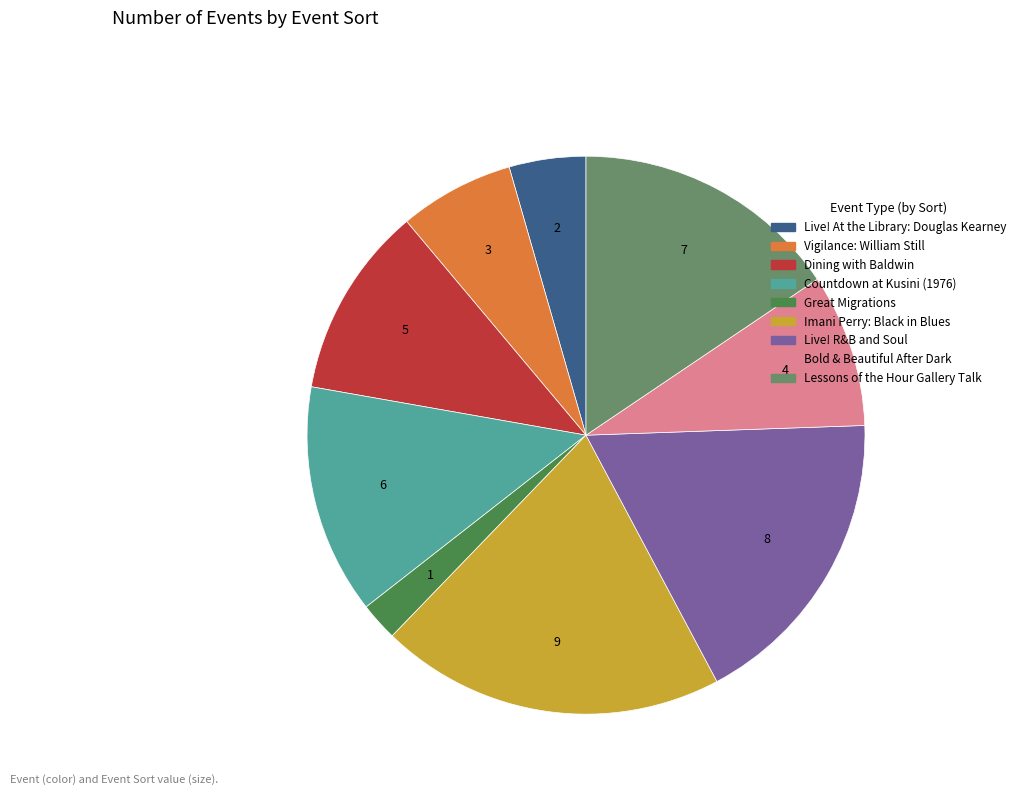

Is there any slice that represents more than half of the pie?

No